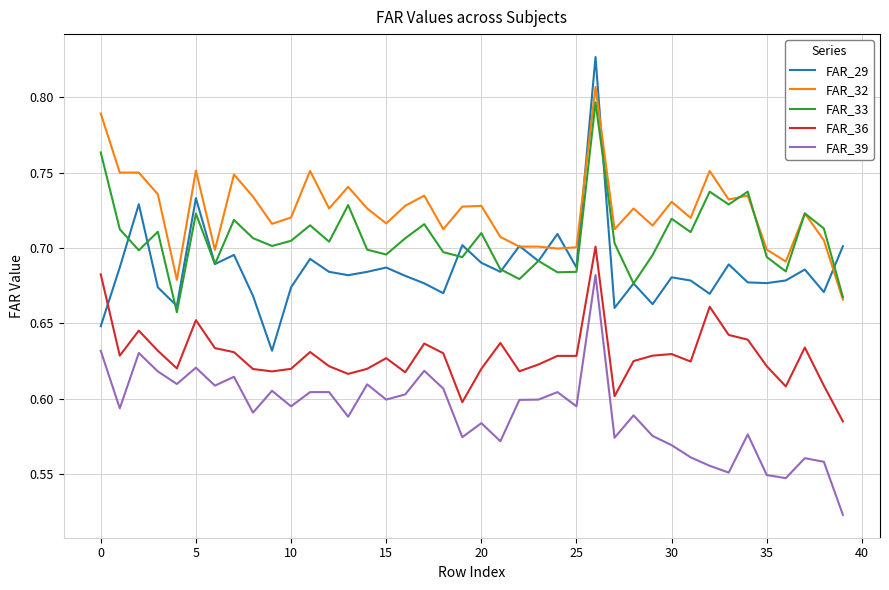

Which series has the widest spread of values?

FAR_29